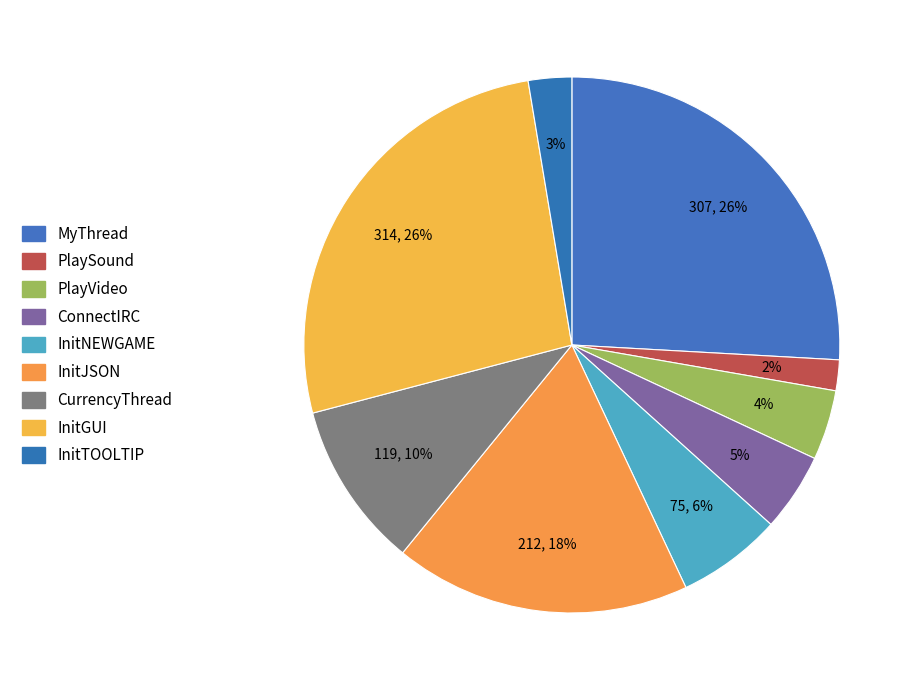

True or false: CurrencyThread accounts for 10% of the total.

True